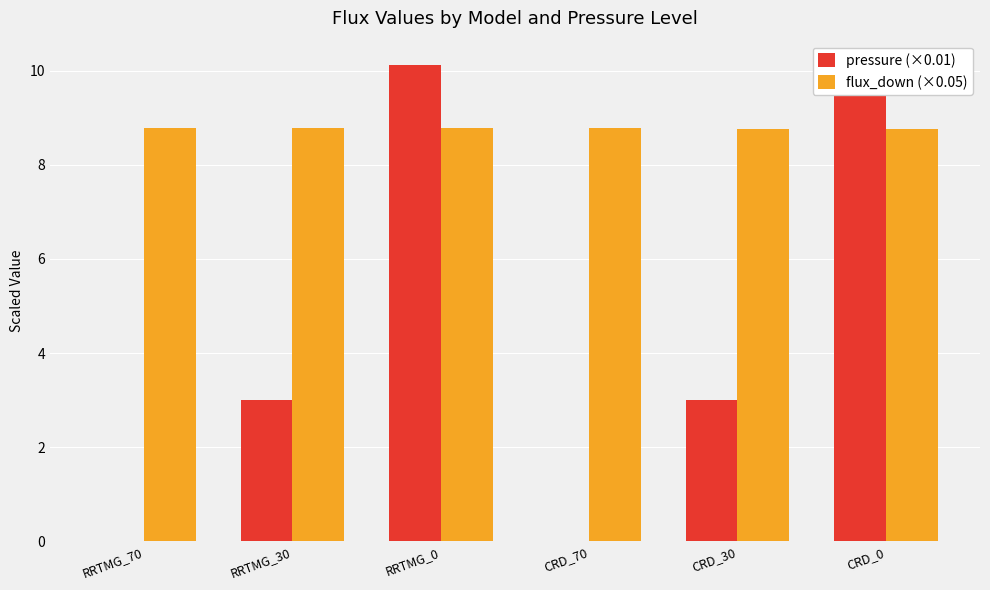

Does the chart contain stacked bars?

No